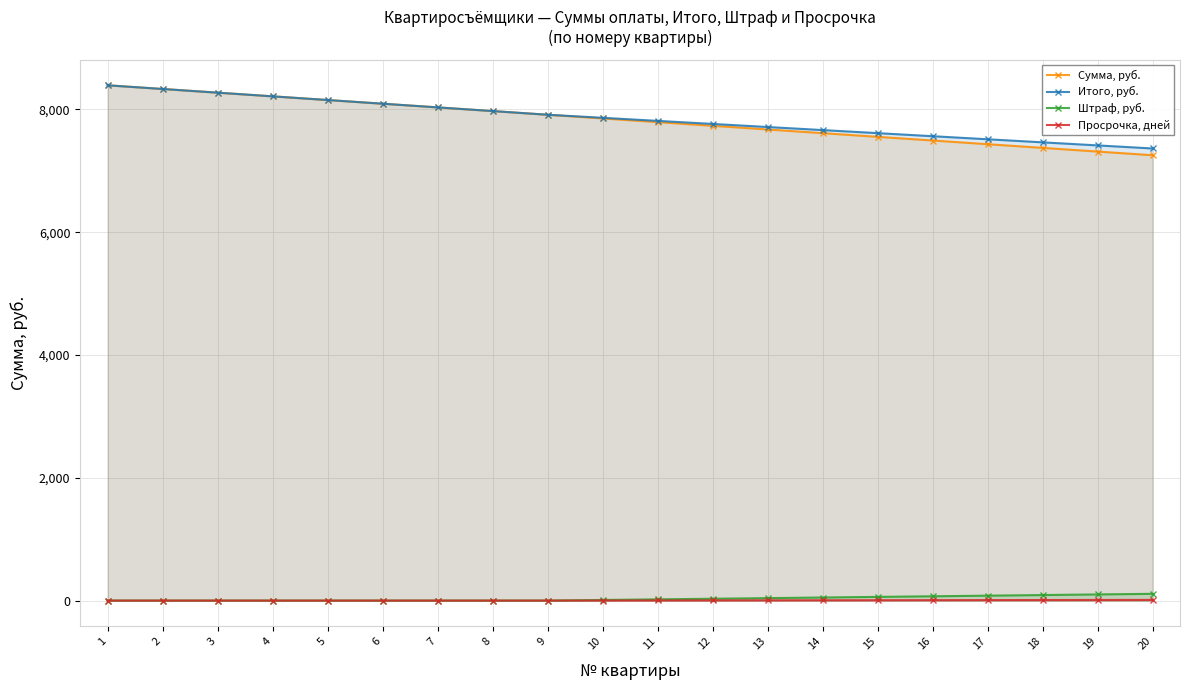

Read the Сумма, руб. value at 3.

8273.1